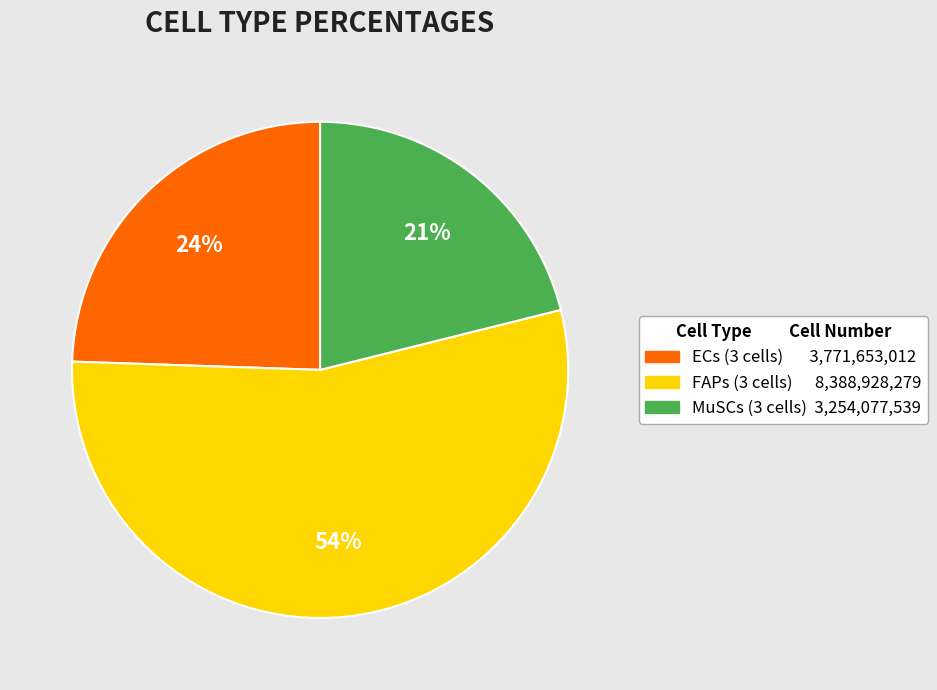

Which category has the smallest portion of the pie?

MuSCs (3 cells)